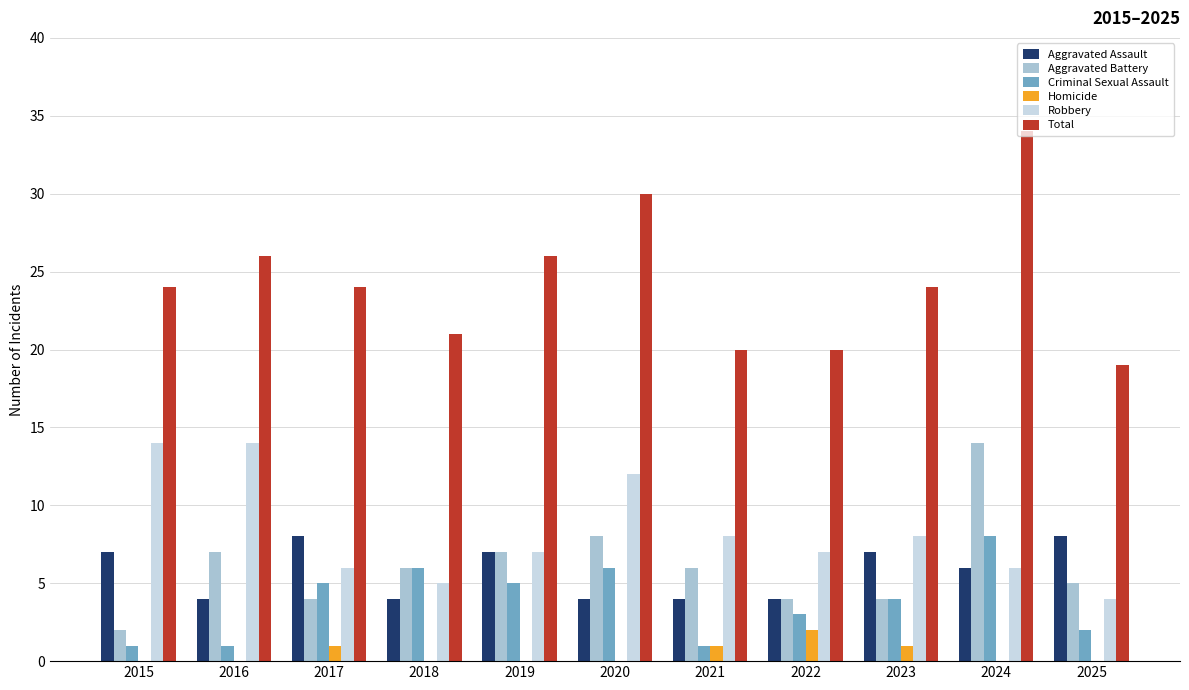

Count the Homicide values in the range 0 to 1.

10